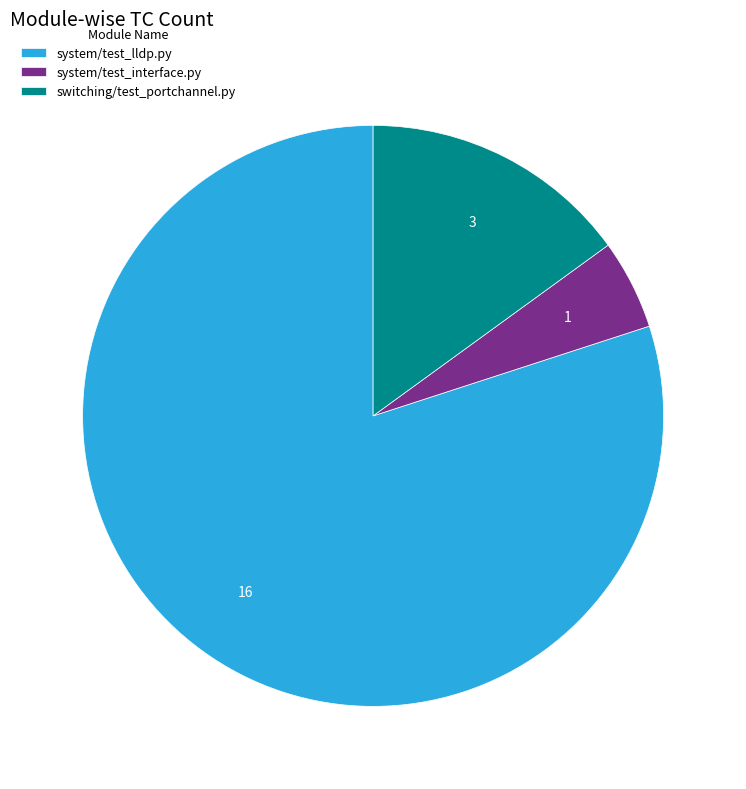

True or false: system/test_interface.py accounts for 5% of the total.

True